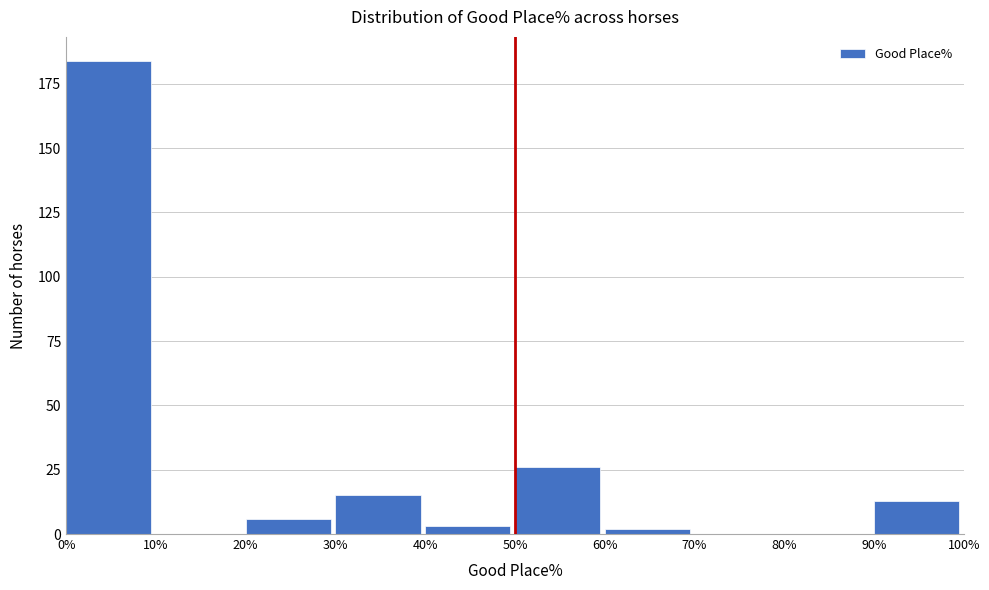

How tall is the bar that spans 0% to 10% on the x-axis? The values are not printed on the chart, so give them approximately, as read against the axis.

185